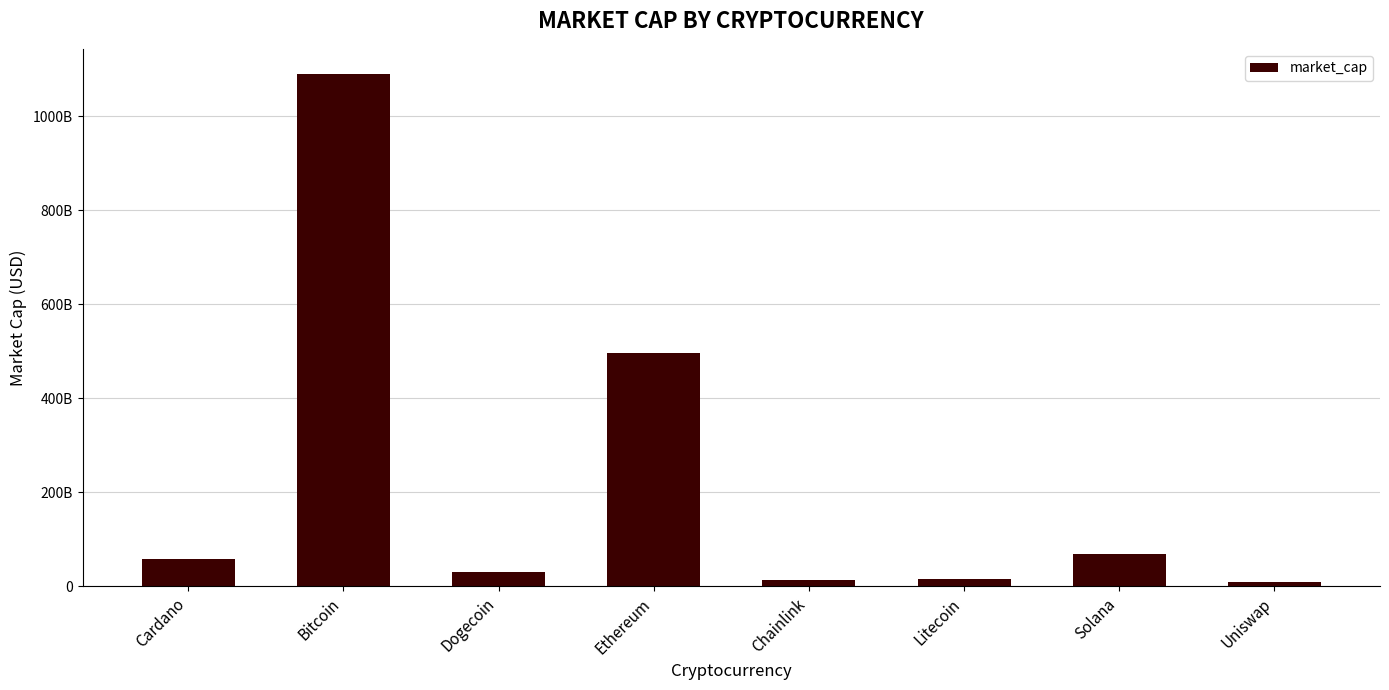

Does the chart contain any negative values?

No